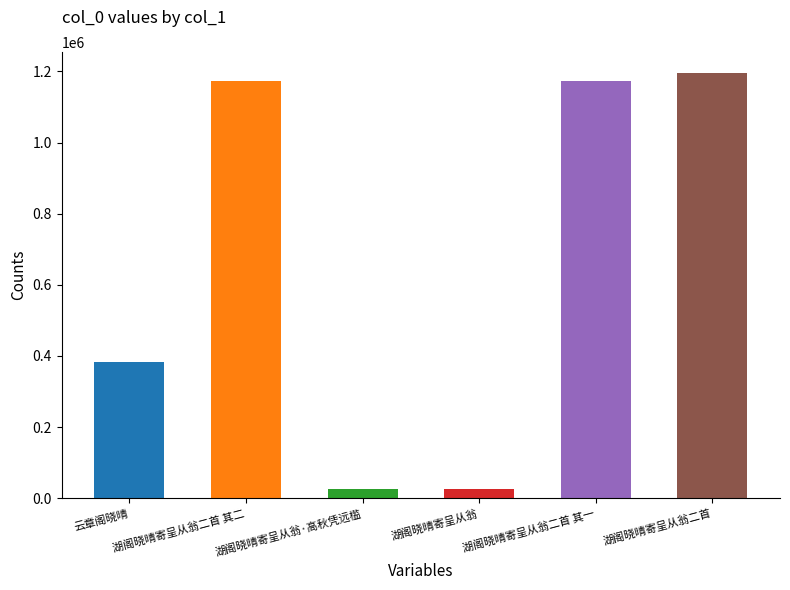

Where is the data nearest to the value 610186?

云章阁晓晴